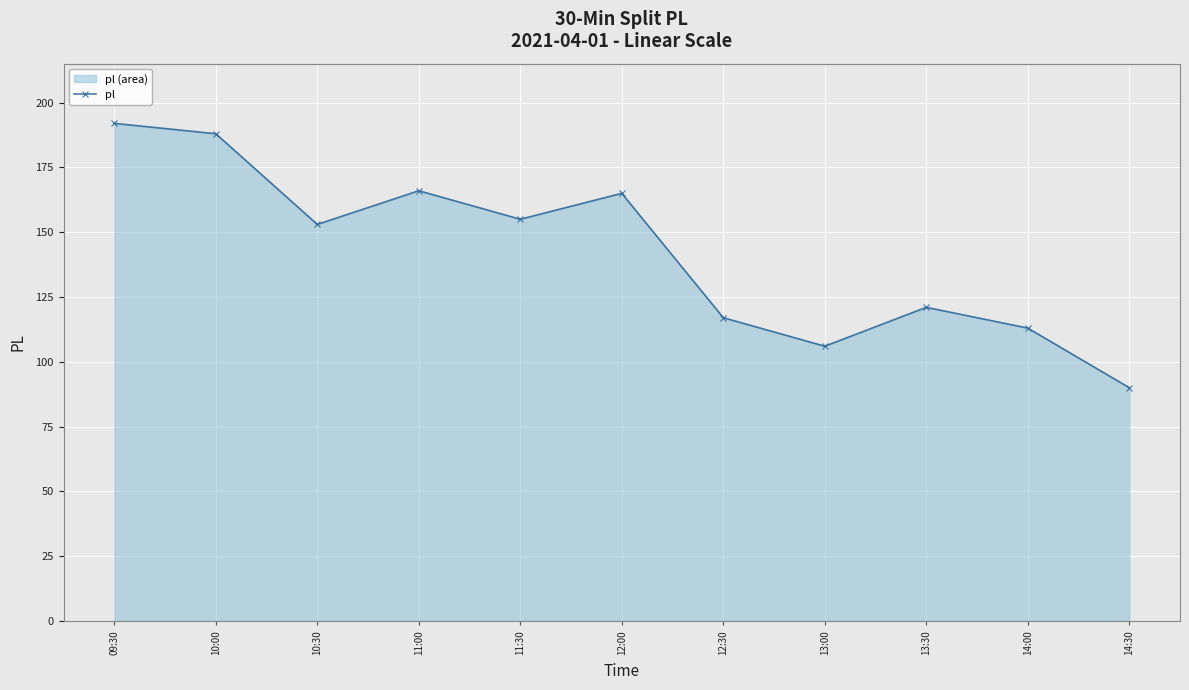

What is the greatest value displayed?

192